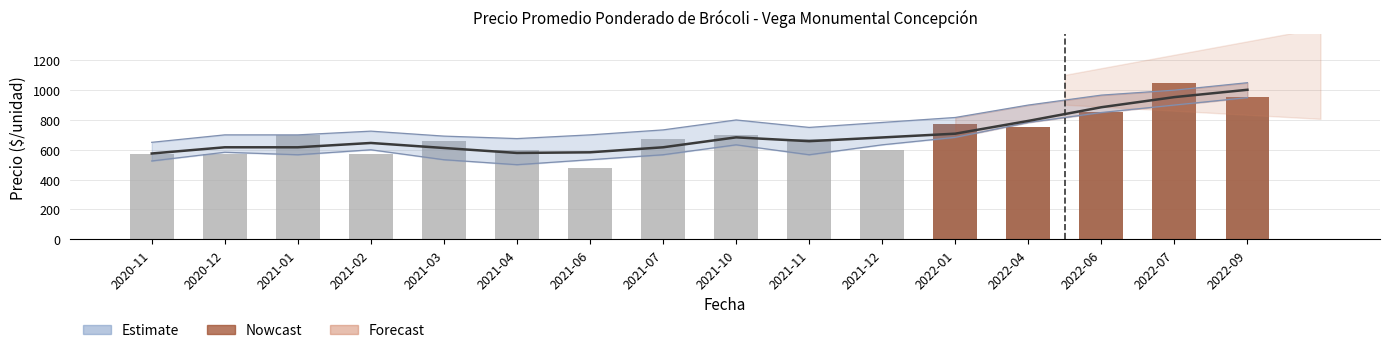

What is the approximate value of Precio mínimo at 2022-09?

900